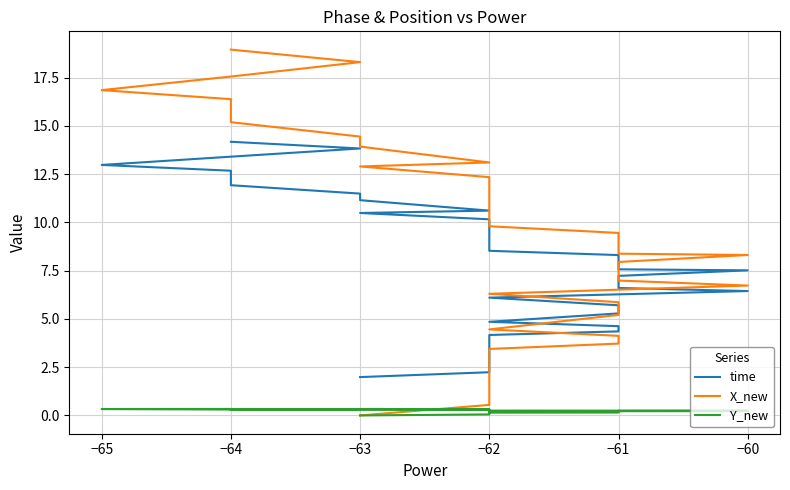

Reading left to right, extract all data points from this chart.

time: 2.0	2.2	2.6	3.0	3.4	3.5	4.2	4.4	4.6	4.9	5.3	5.5	5.7	6.1	6.4	6.6	6.9	7.2	7.5	7.6	8.0	8.3	8.5	8.8	9.2	9.4	9.6	10.0	10.2	10.5	10.6	11.2	11.5	11.9	12.1	12.7	13.0	13.4	13.8	14.2
X_new: 0.0	0.5	1.4	1.9	2.4	2.5	3.4	3.7	4.1	4.5	5.2	5.6	5.9	6.3	6.7	7.0	7.5	8.0	8.3	8.4	9.0	9.5	9.8	10.3	10.9	11.3	11.5	12.0	12.3	12.9	13.1	13.9	14.5	15.2	15.4	16.4	16.9	17.6	18.3	19.0
Y_new: 0.0	0.1	0.1	0.1	0.1	0.1	0.2	0.2	0.2	0.2	0.2	0.2	0.2	0.2	0.2	0.2	0.2	0.2	0.2	0.2	0.2	0.2	0.3	0.3	0.3	0.3	0.3	0.3	0.3	0.3	0.3	0.3	0.3	0.3	0.3	0.3	0.3	0.3	0.3	0.3